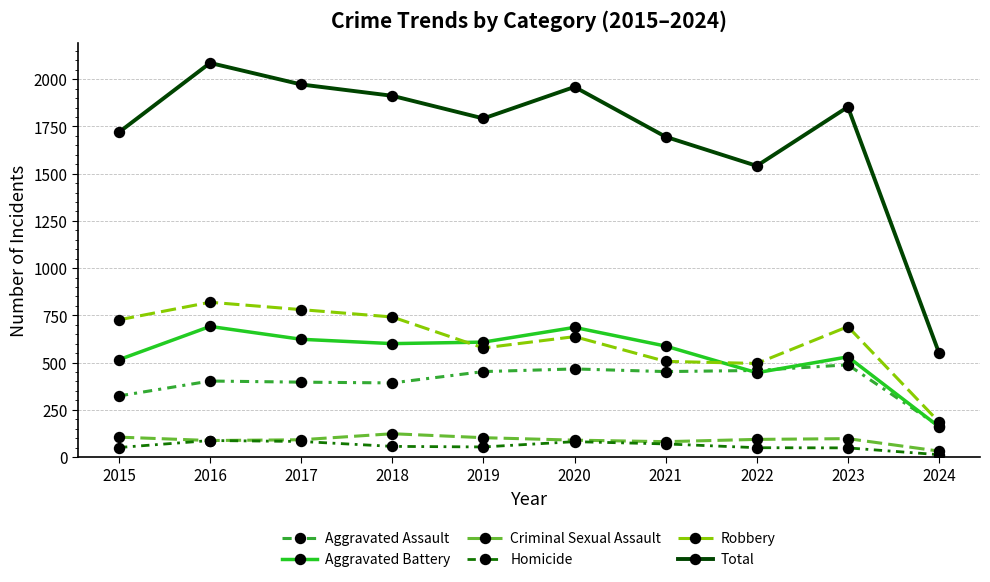

Is the value of Homicide at 2017 greater than the value of Aggravated Assault at 2017?

No